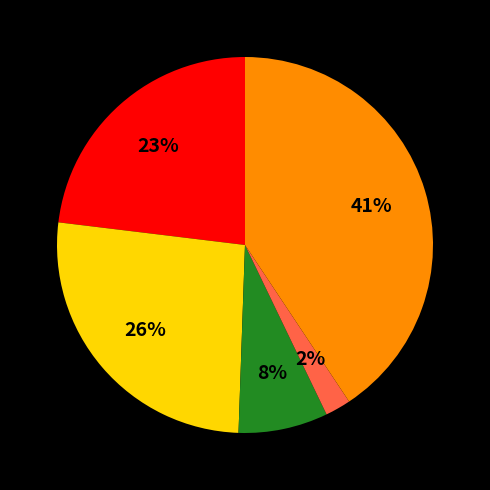

Is there any slice that represents more than half of the pie?

No